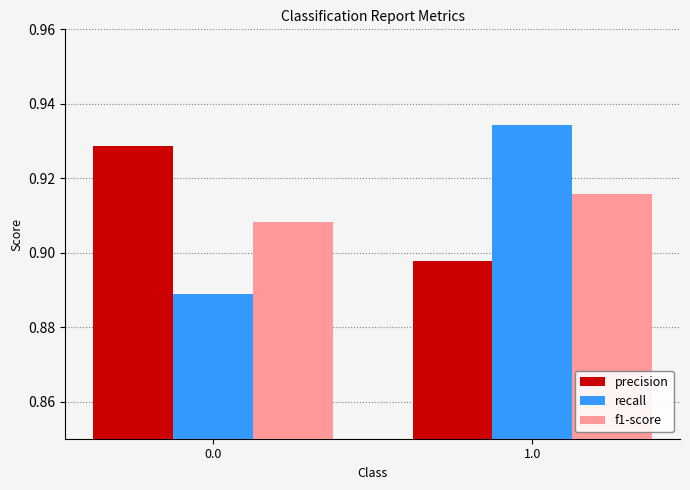

Which series changed the most between 0.0 and 1.0?

recall